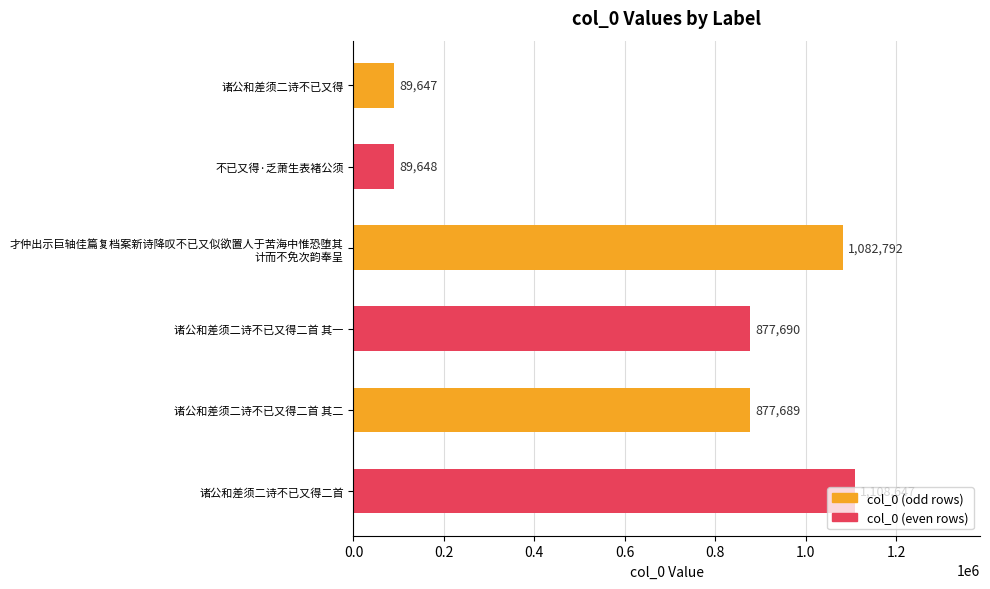

The value at 诸公和差须二诗不已又得二首 is 1108647. True or false?

True